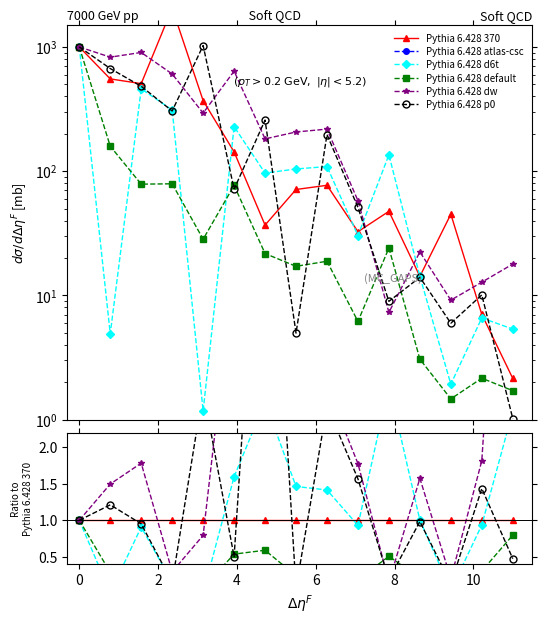

Is it true that Pythia 6.428 atlas-csc equals inf at 11?

True